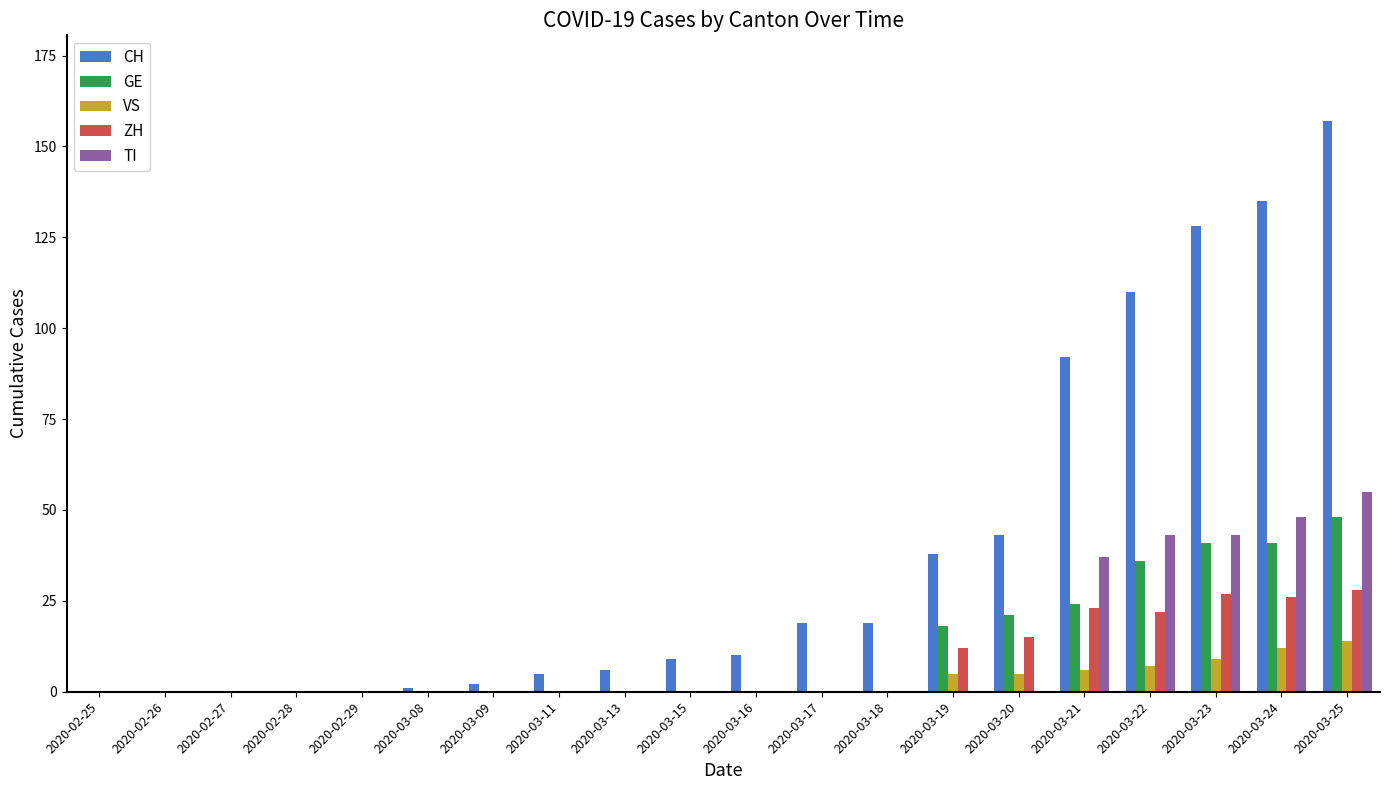

What is the sum of all CH values?

774